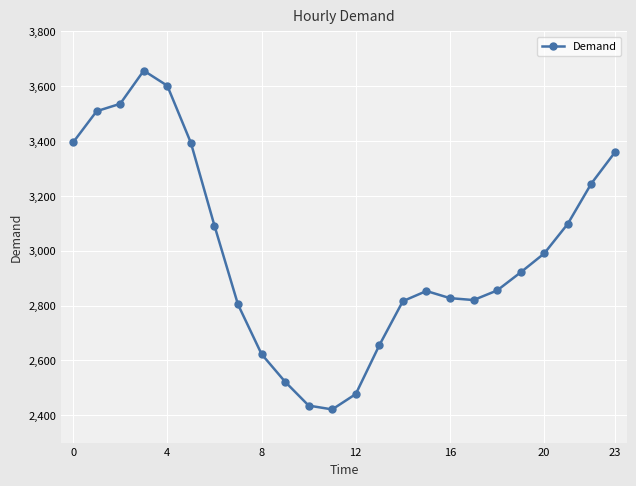

What is the value of the 9th point from the left?

2623